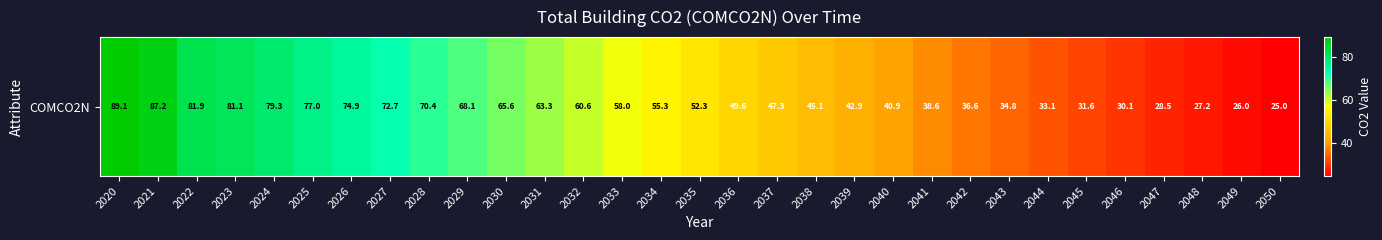

Rank the categories by value from lowest to highest.

2050, 2049, 2048, 2047, 2046, 2045, 2044, 2043, 2042, 2041, 2040, 2039, 2038, 2037, 2036, 2035, 2034, 2033, 2032, 2031, 2030, 2029, 2028, 2027, 2026, 2025, 2024, 2023, 2022, 2021, 2020